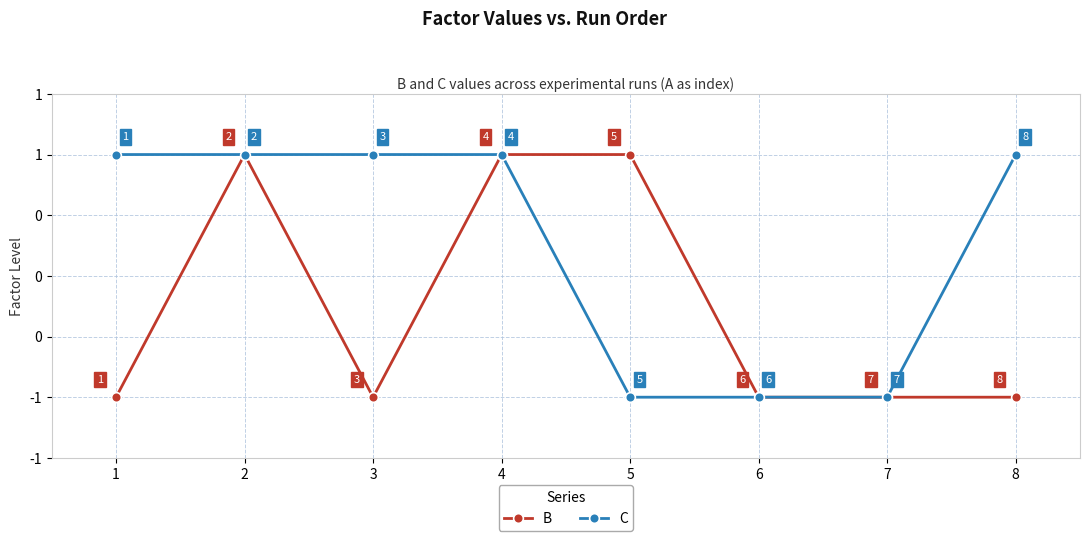

Is this an area chart (filled region under the line)?

No